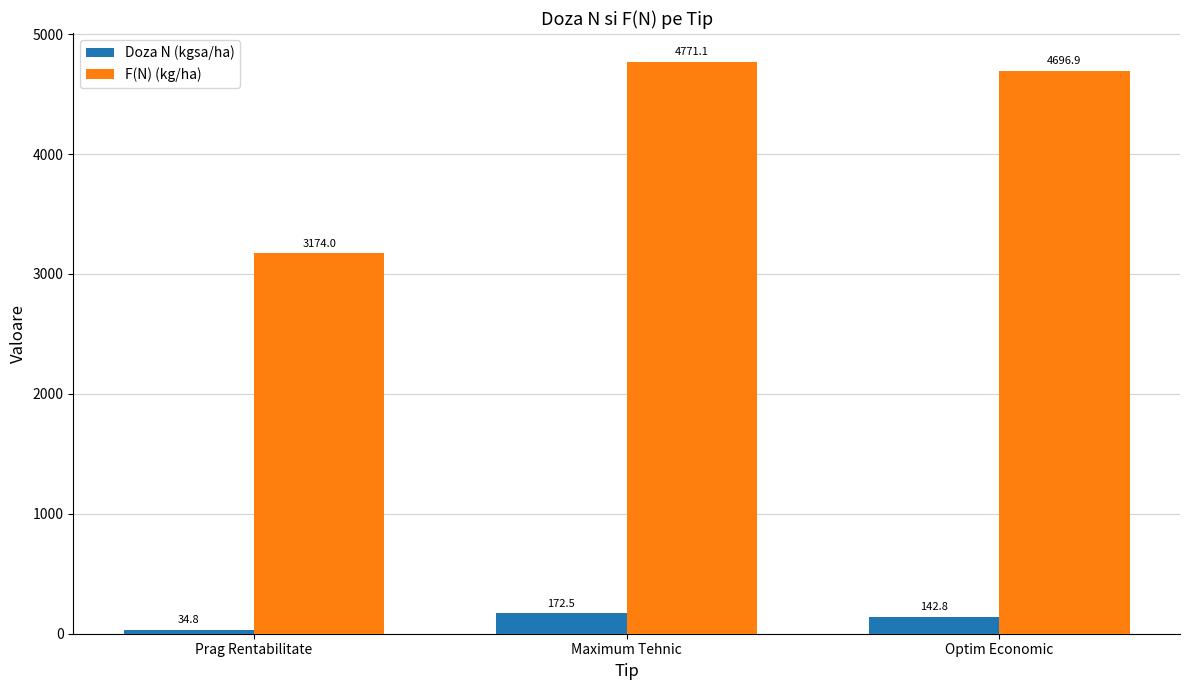

What is the label of the 1st bar from the right?

Optim Economic